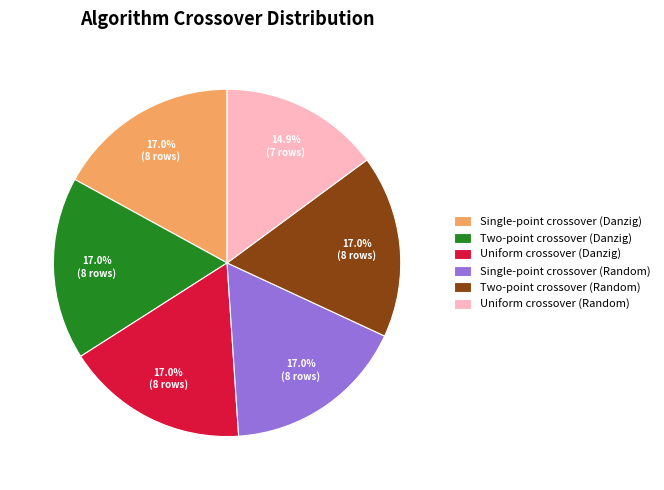

To the nearest percent, what is the difference between the largest and smallest slice percentages?

2%